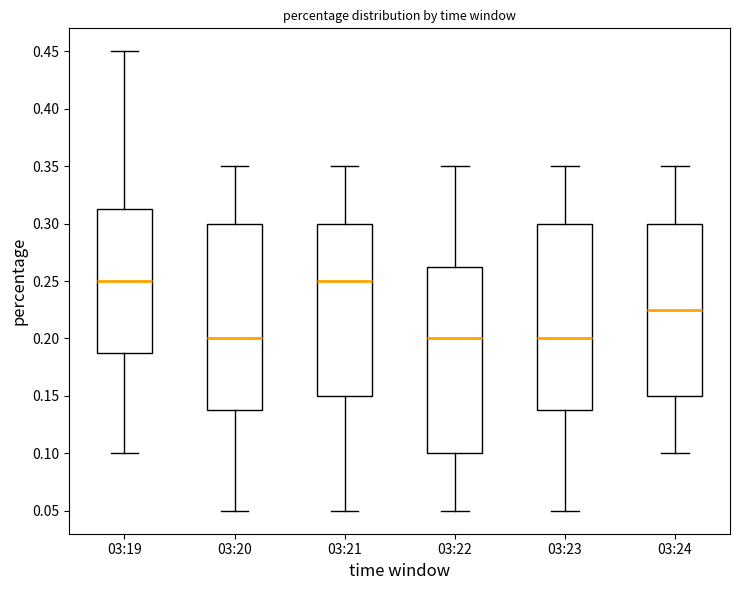

Reading left to right, transcribe this box plot: for each box, give where its median line is, the range the box spans, and where its two whiskers end, as read against the y-axis. The values are not printed on the chart, so give them approximately, as read against the axis.

03:19: median 0.250, box 0.190 to 0.315, whiskers 0.100 to 0.450
03:20: median 0.200, box 0.140 to 0.300, whiskers 0.050 to 0.350
03:21: median 0.250, box 0.150 to 0.300, whiskers 0.050 to 0.350
03:22: median 0.200, box 0.100 to 0.265, whiskers 0.050 to 0.350
03:23: median 0.200, box 0.140 to 0.300, whiskers 0.050 to 0.350
03:24: median 0.225, box 0.150 to 0.300, whiskers 0.100 to 0.350